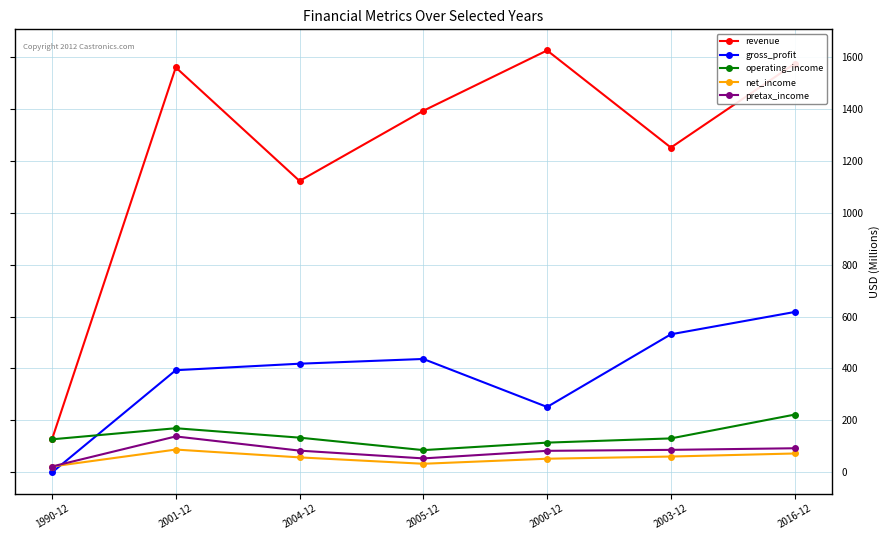

What is the difference between the highest and lowest values at 2005-12?

1358.2